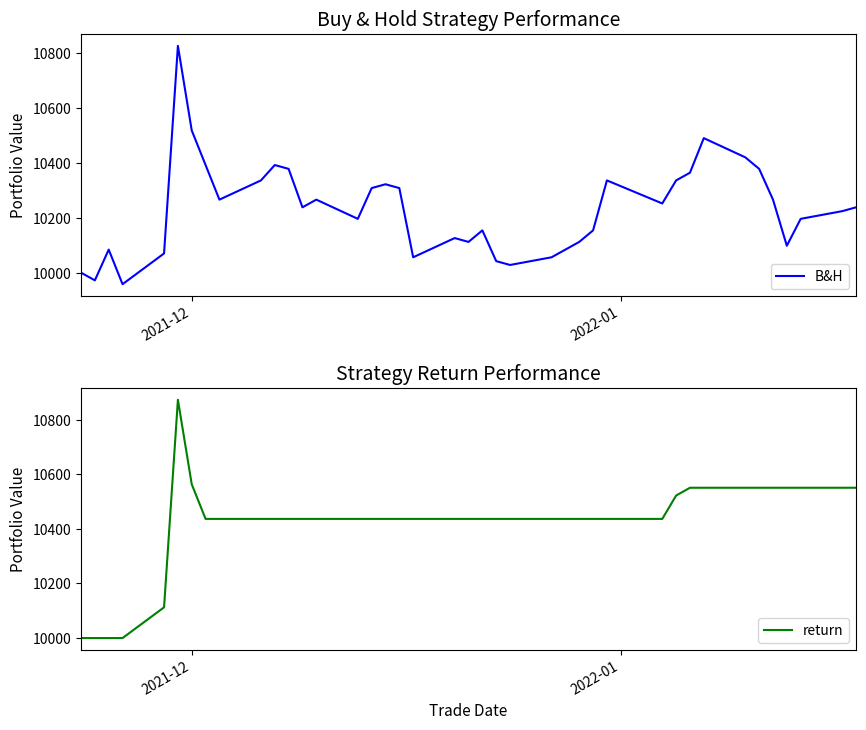

What is the minimum value for B&H?

9957.9